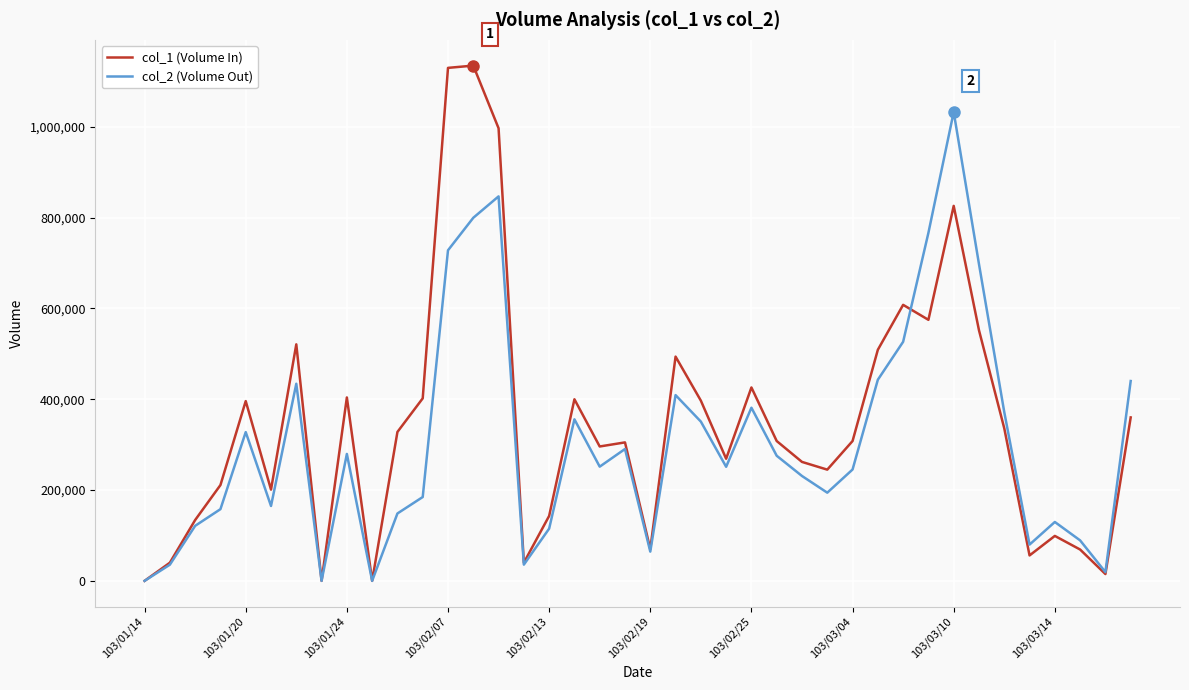

In col_2 (Volume Out), how many points are lower than both neighbors (excluding endpoints)?

10